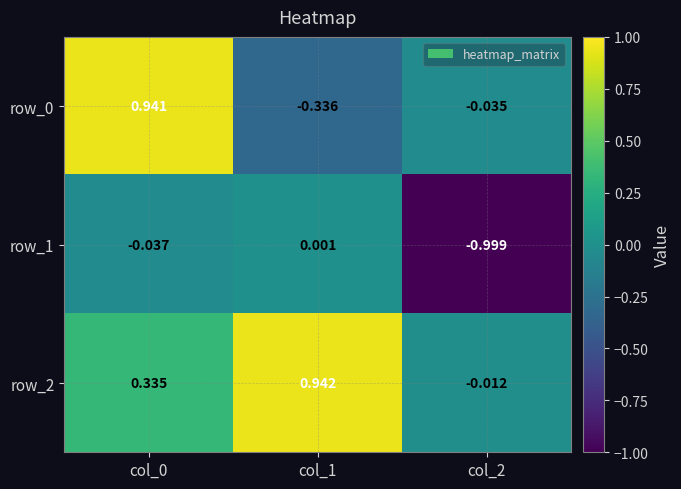

Is the value of row_1 at col_1 greater than the value of row_2 at col_1?

No